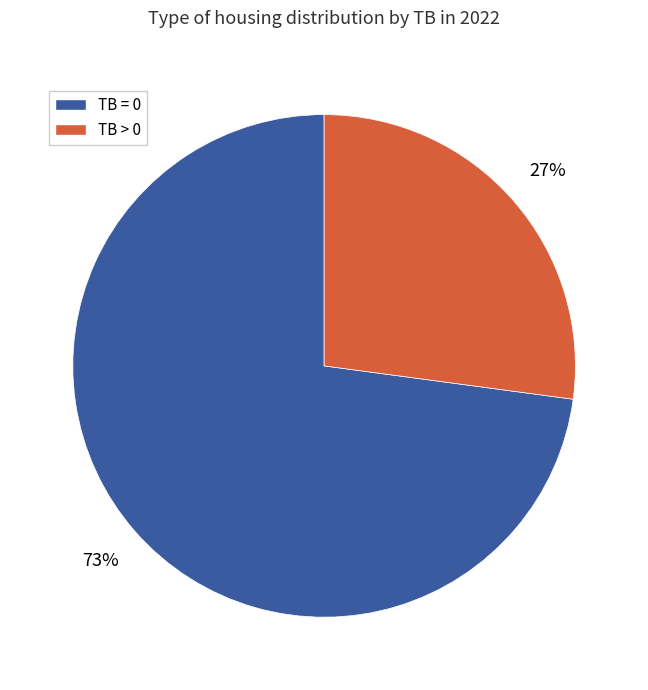

Is the sum of TB = 0 and TB > 0 greater than half?

Yes